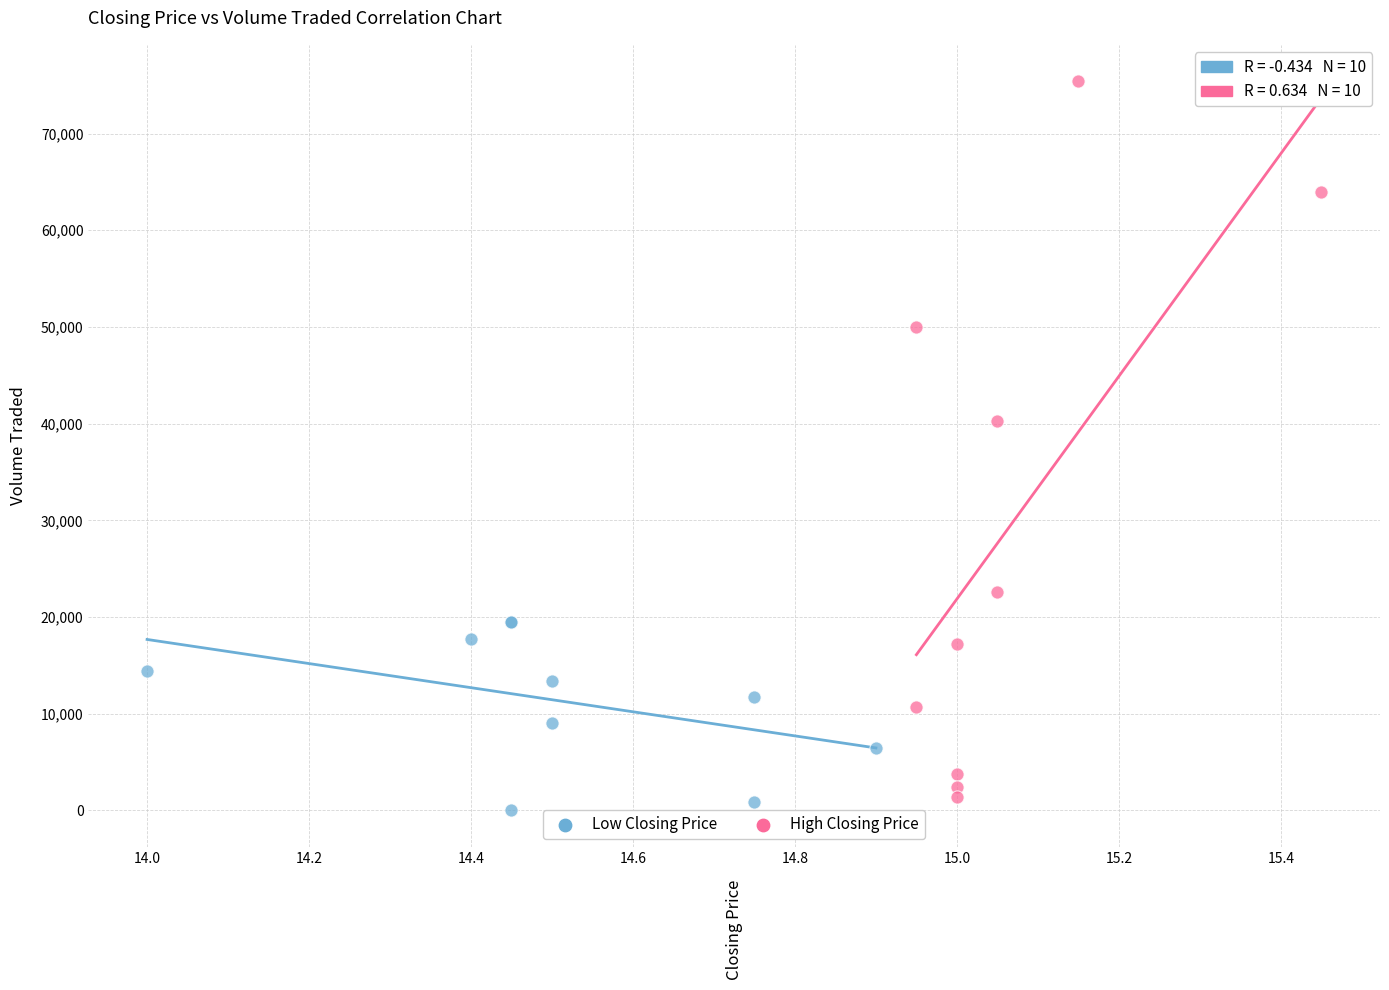

Which series contains the highest Y value?

High Closing Price